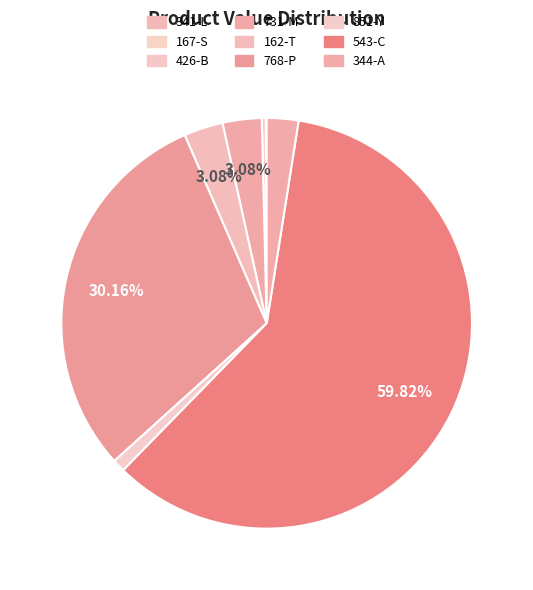

True or false: 543-C accounts for 60% of the total.

True